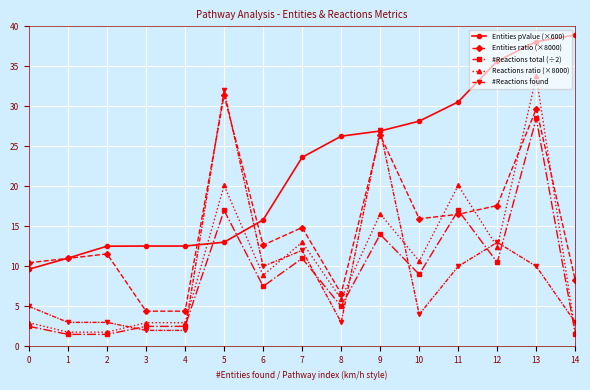

True or false: Entities ratio (×8000) has more than 0 interior local peaks.

True